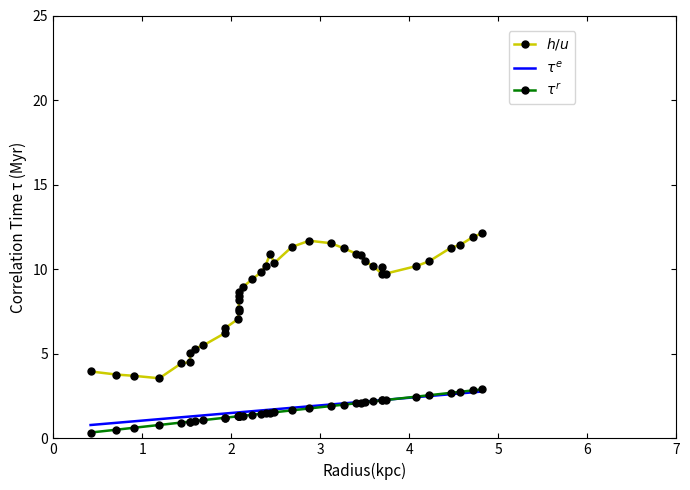

What is the greatest value displayed?

12.1